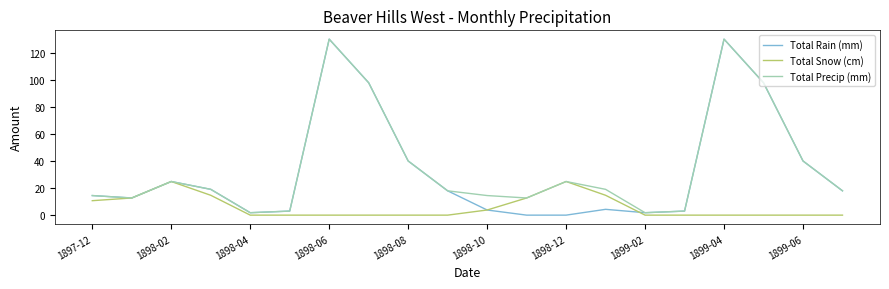

What is the maximum value shown in the chart?

130.3